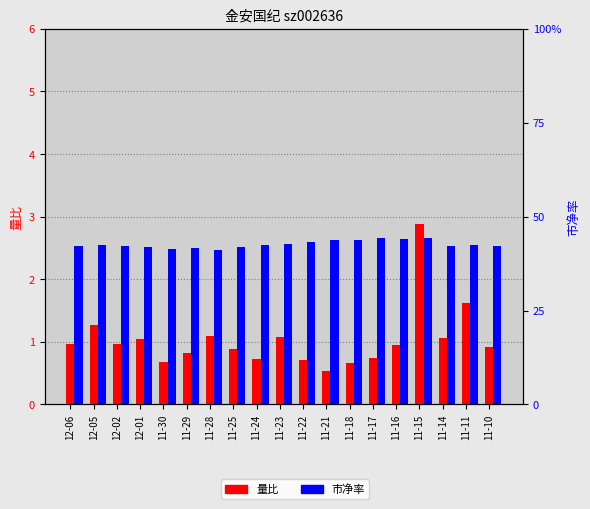

What is the label of the 18th bar from the left?

11-11